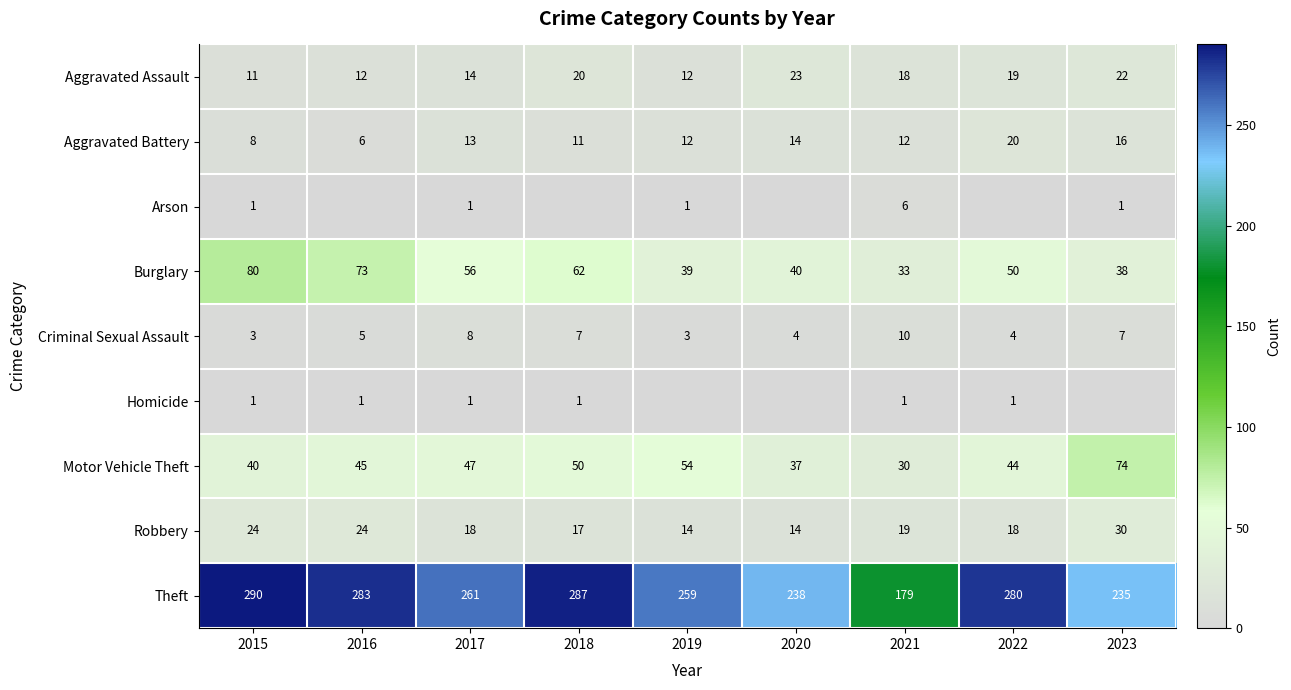

Which category has the highest value in the Motor Vehicle Theft series?

2023